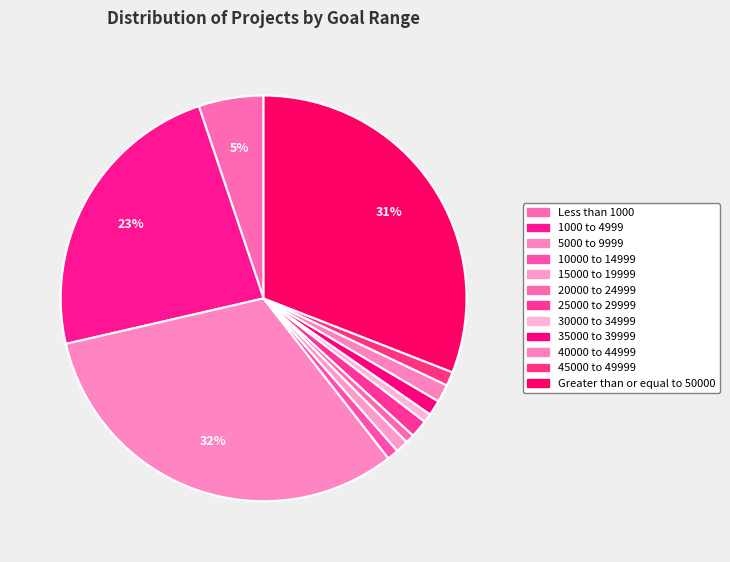

What is the ratio of the value at 10000 to 14999 to the value at 15000 to 19999?

0.9